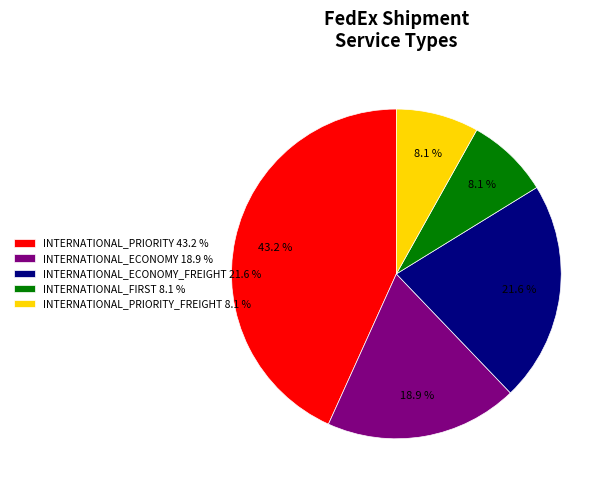

Is there a majority slice in this chart?

No